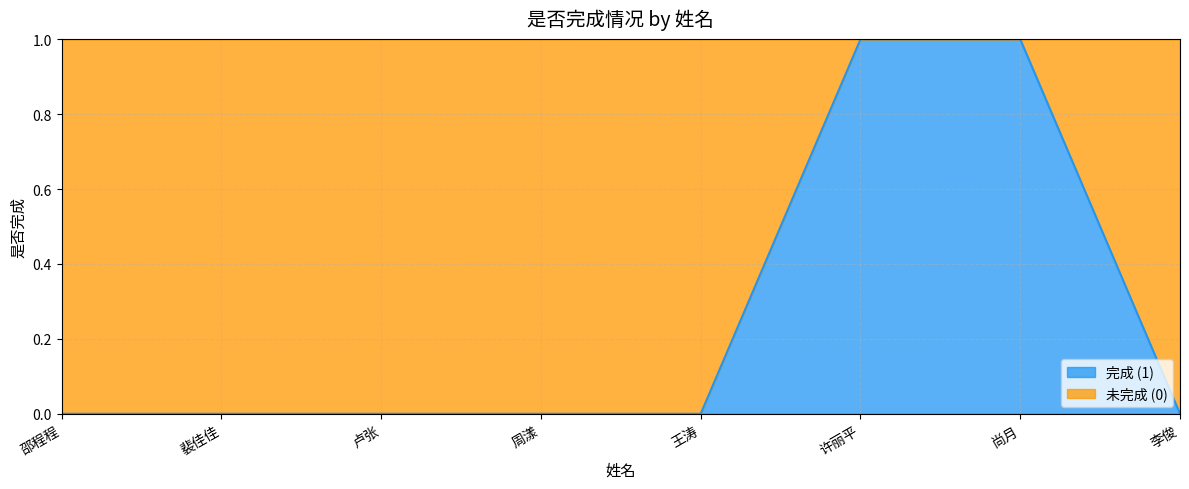

What is the difference between the maximum and second lowest values?

1